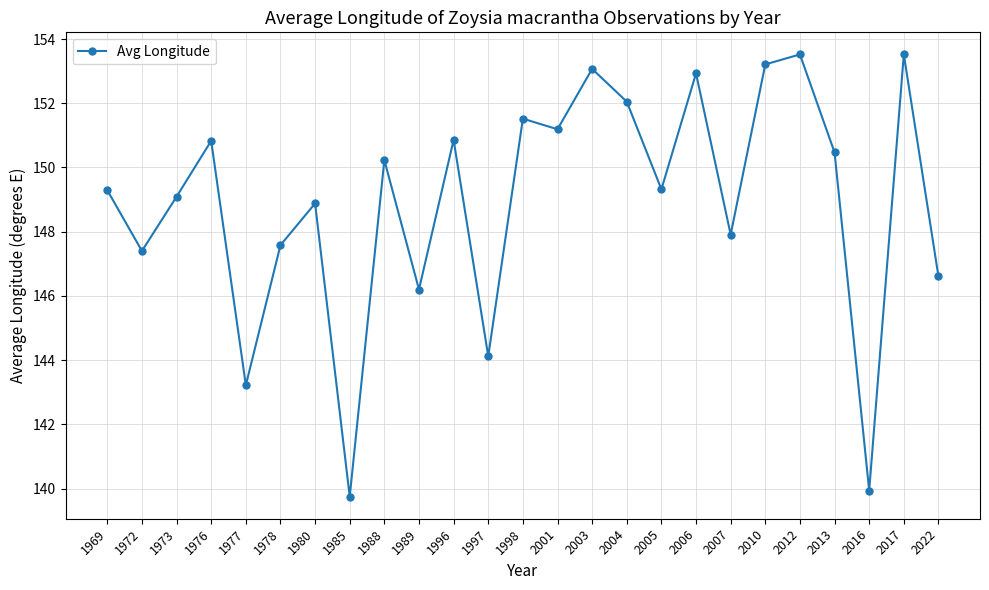

Where is the first local maximum?

1976